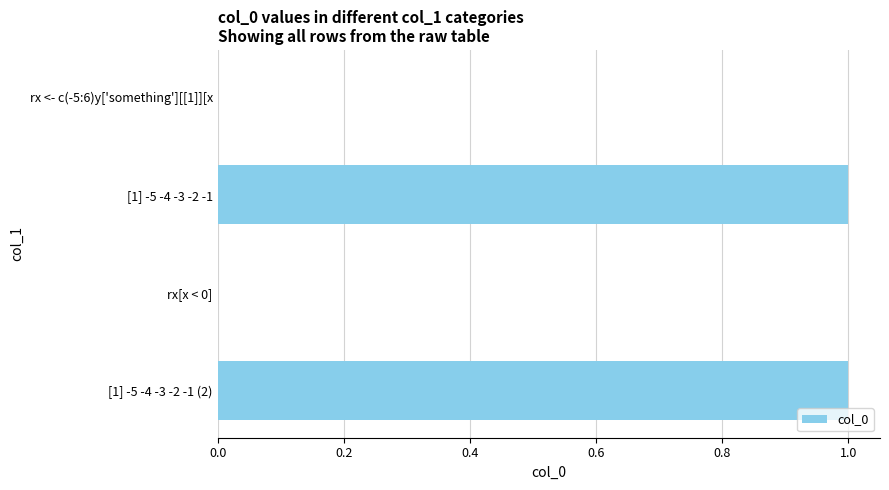

What is the sum of all values?

2